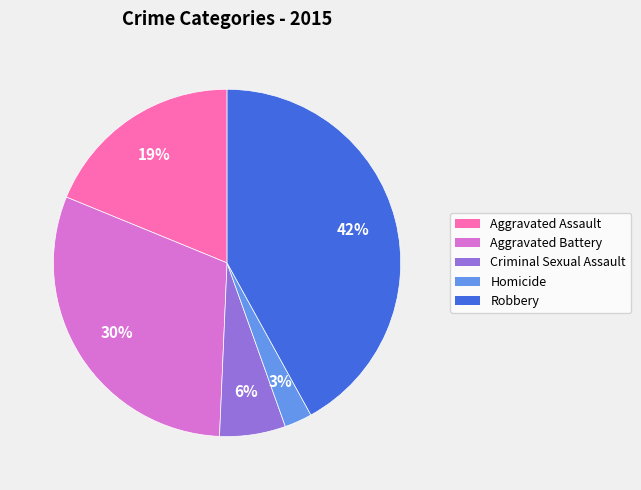

Count the number of slices in the pie.

5